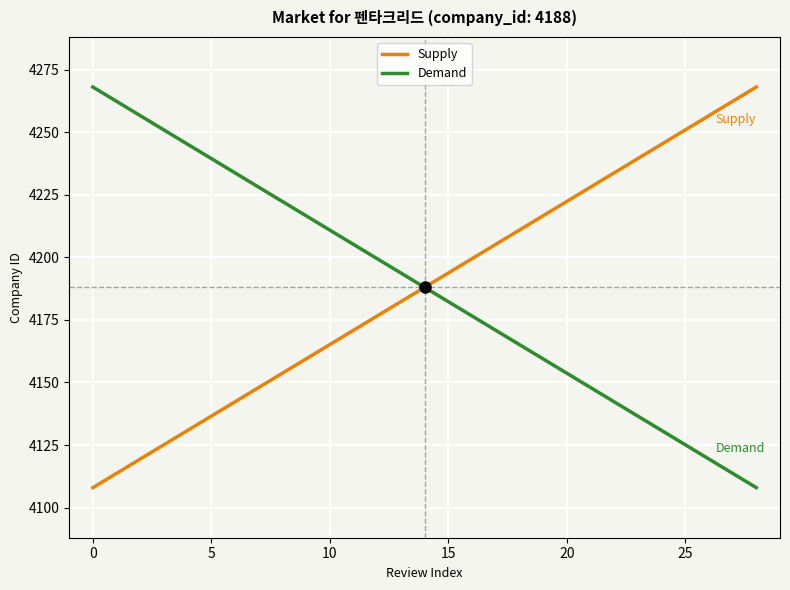

Reading left to right, what are all the values shown in this chart?

Supply: 4108.0	4119.4	4130.9	4142.3	4153.7	4165.1	4176.6	4188.0	4199.4	4210.9	4222.3	4233.7	4245.1	4256.6	4268.0
Demand: 4268.0	4256.6	4245.1	4233.7	4222.3	4210.9	4199.4	4188.0	4176.6	4165.1	4153.7	4142.3	4130.9	4119.4	4108.0